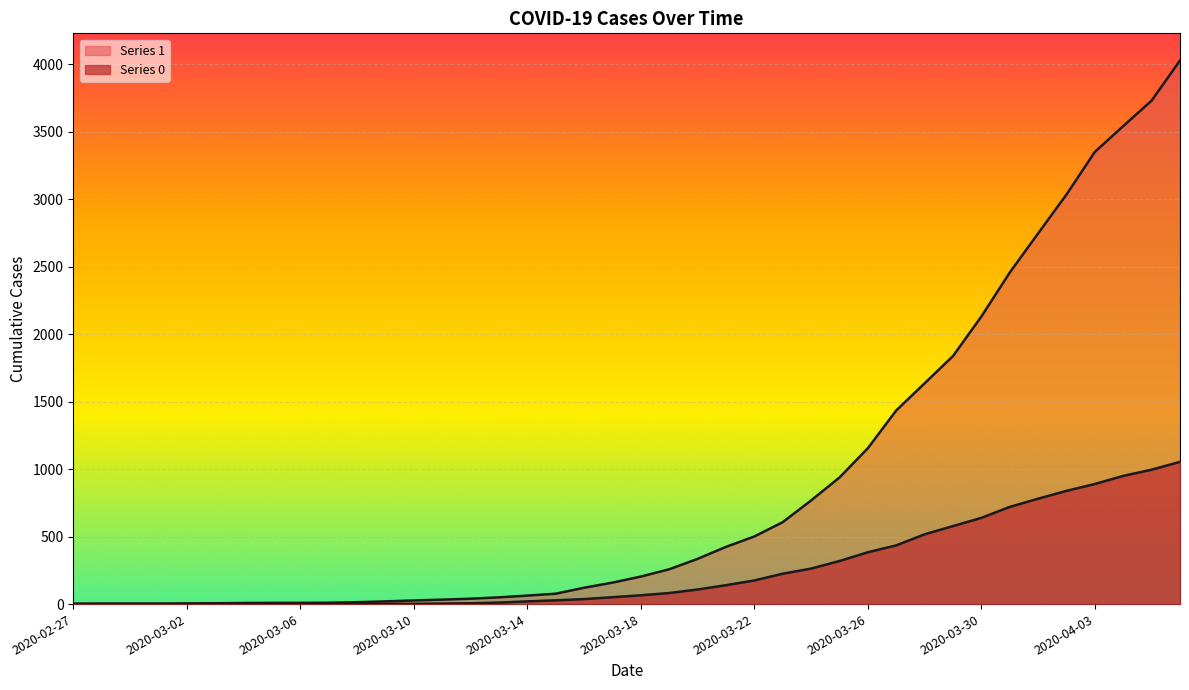

What is the average value of the 1 series?

895